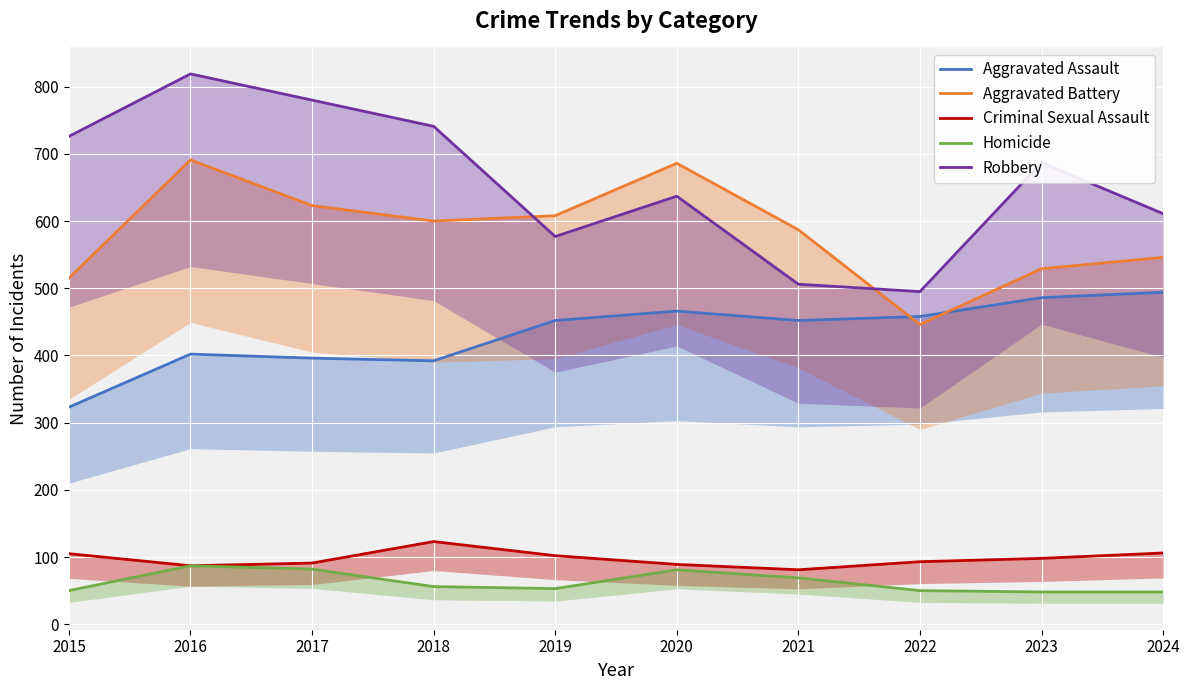

True or false: Robbery has a value of 300 at 2016.

False